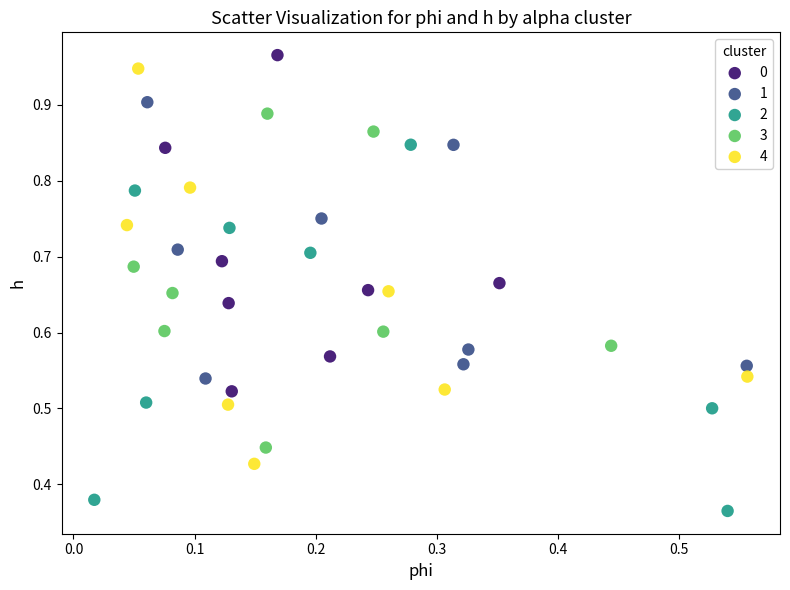

Which series has the largest Y range (max minus min)?

4